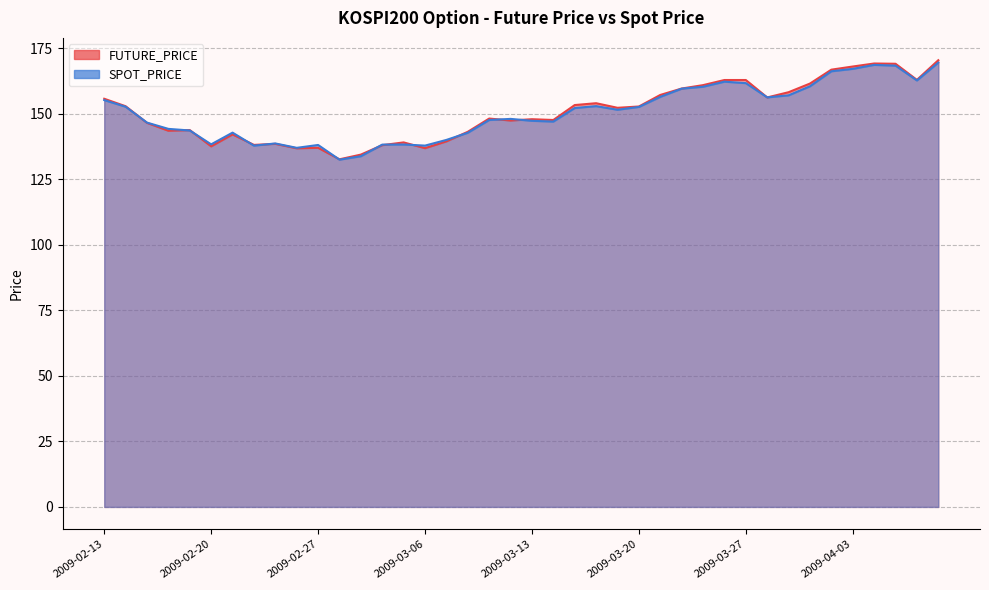

The value of SPOT_PRICE at 2009-02-16 is 204.6. True or false?

False